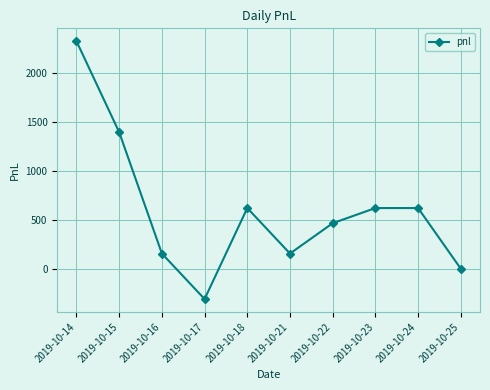

Which category has the lowest value across all series?

2019-10-17